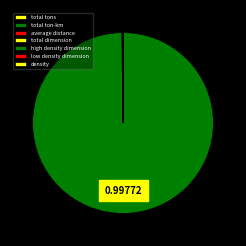

Does any single category account for the majority?

Yes